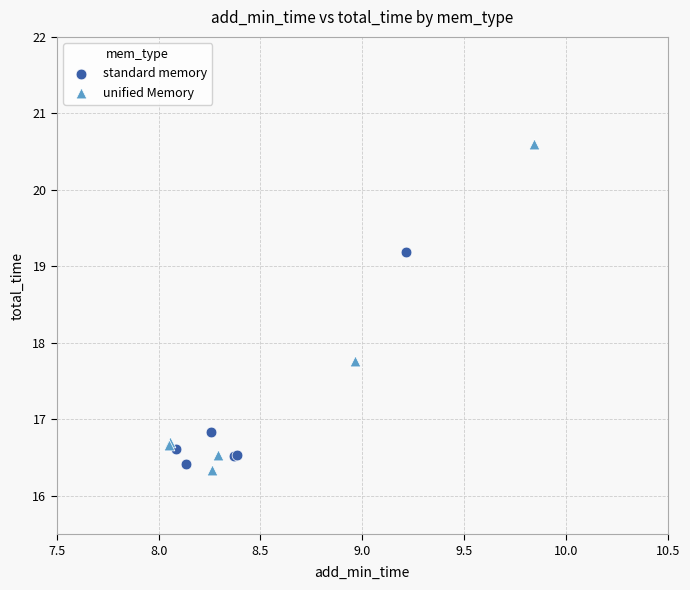

Which series contains the highest Y value?

unified Memory